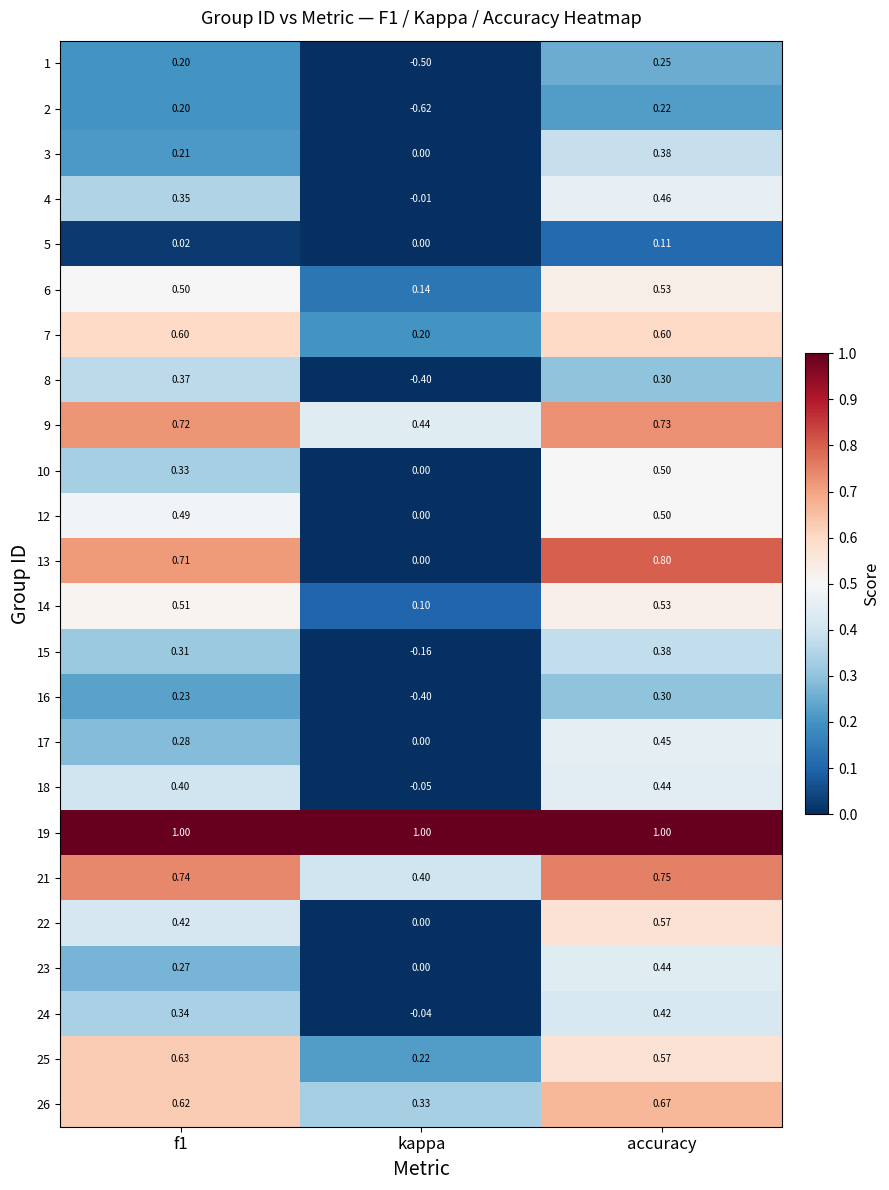

At which category is the sum across all series the highest?

accuracy